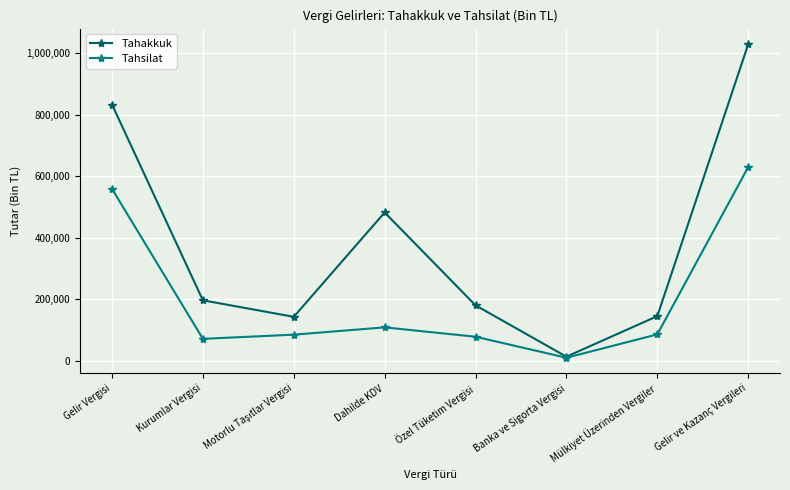

What is the label of the 2nd point from the left?

Kurumlar Vergisi